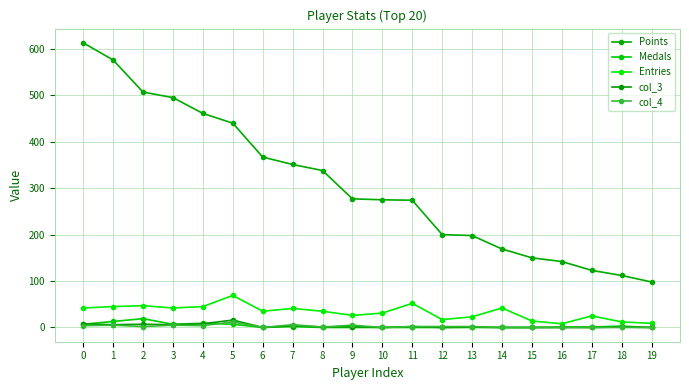

What is the value of the Points point at the 14th from the left?

198